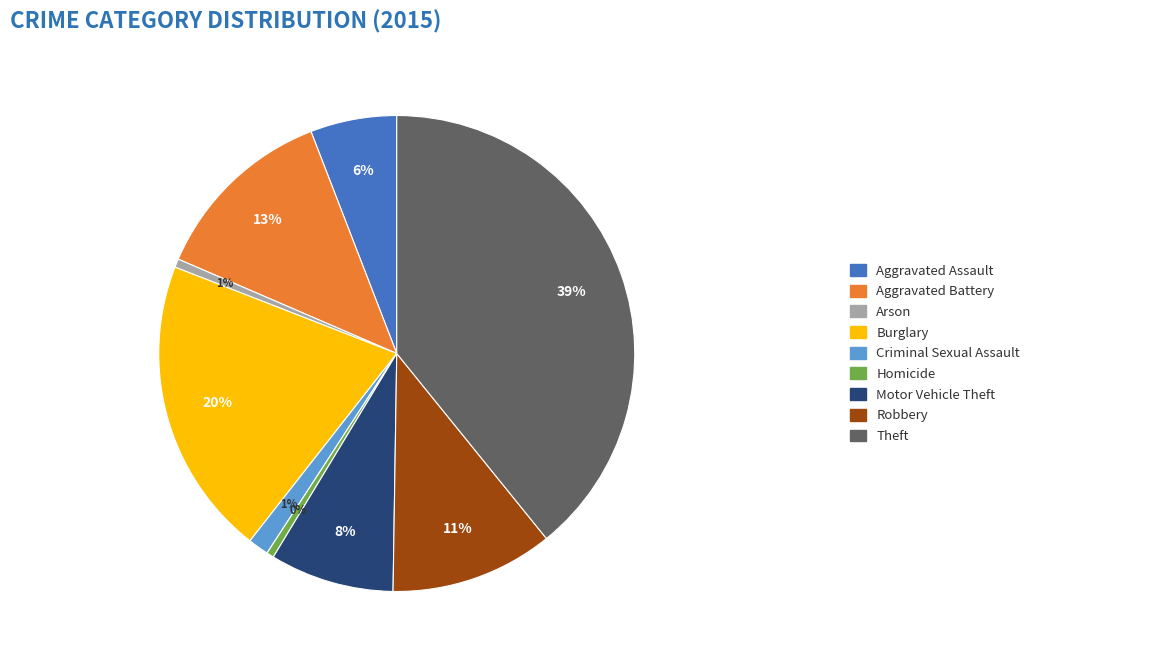

To the nearest percent, what is the difference between the largest and smallest slice percentages?

39%